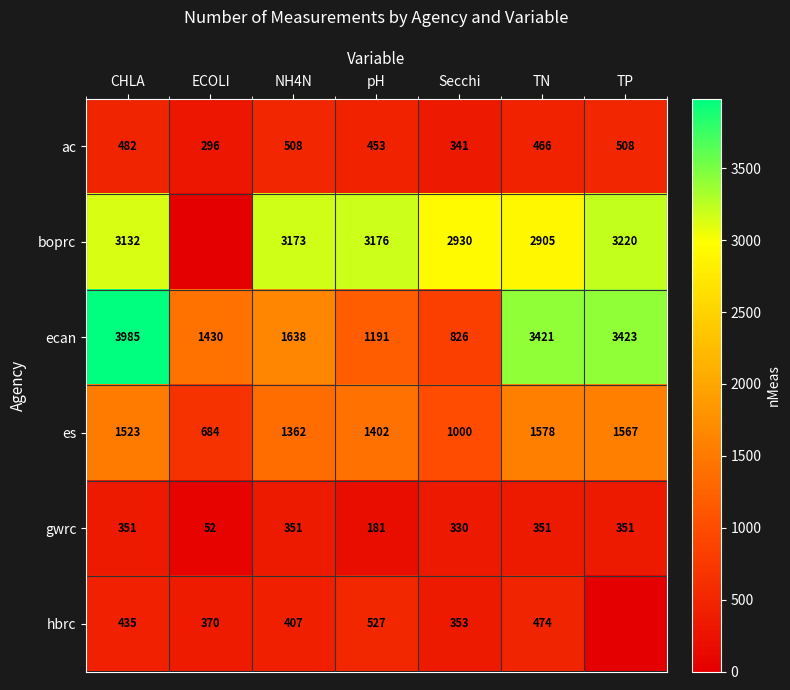

Is the value of es at CHLA greater than the value of hbrc at Secchi?

Yes